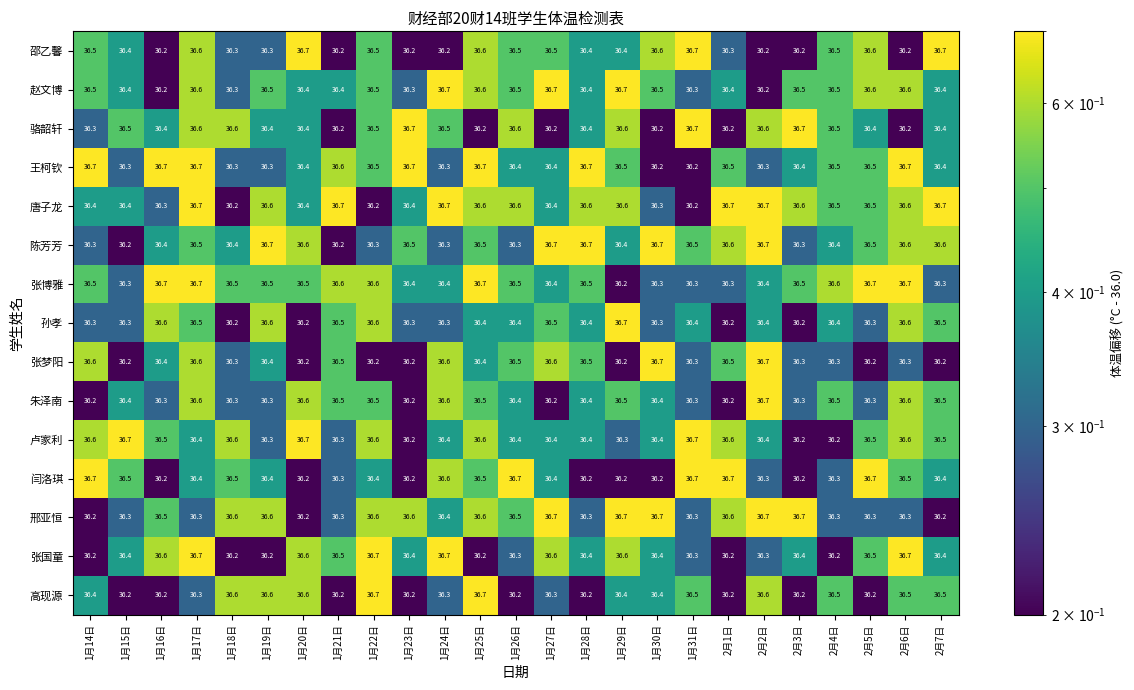

What is the maximum value shown in the chart?

36.7